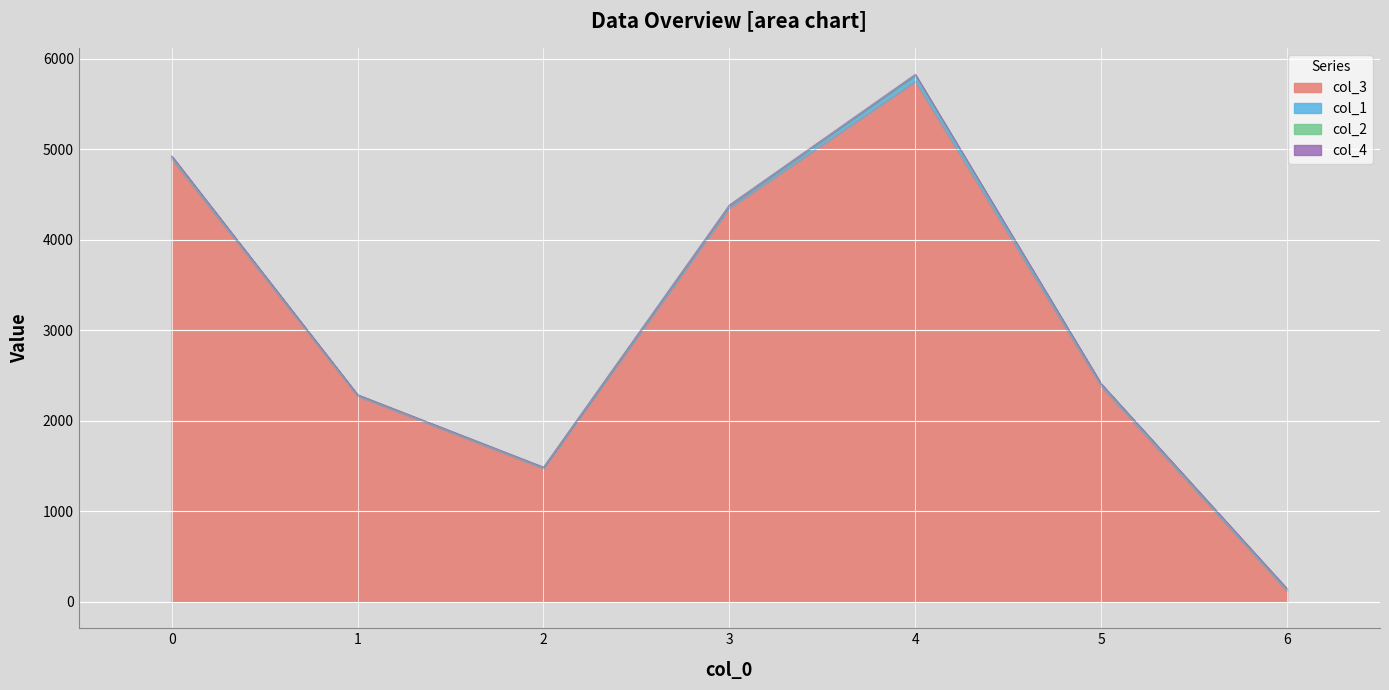

At which category is the sum across all series the highest?

4